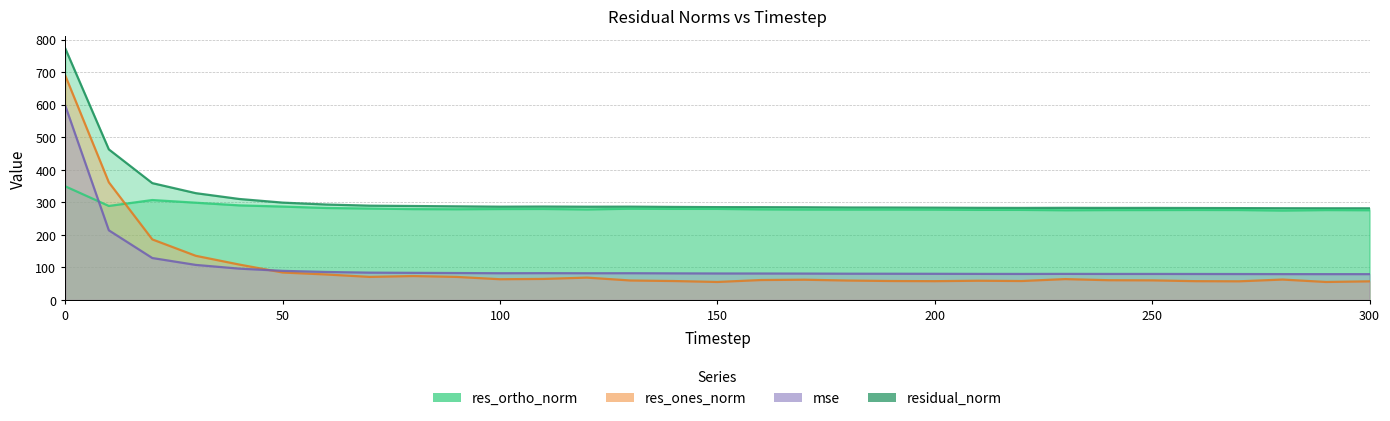

In residual_norm, how many points are lower than both neighbors (excluding endpoints)?

4